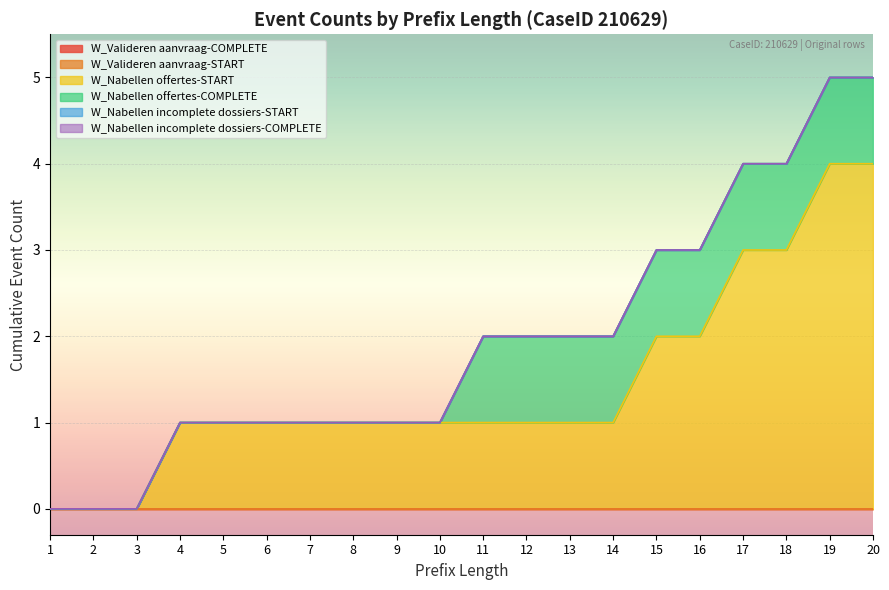

Is the value of W_Nabellen incomplete dossiers-COMPLETE at 10 greater than the value of W_Nabellen incomplete dossiers-START at 18?

No